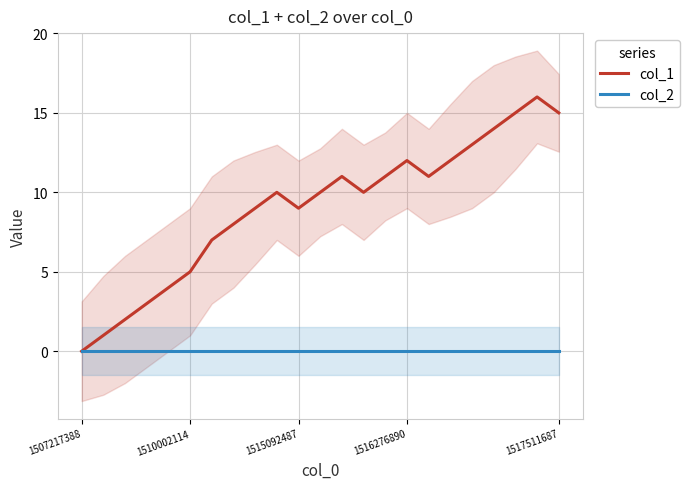

True or false: col_1 and col_2 cross at least once.

False